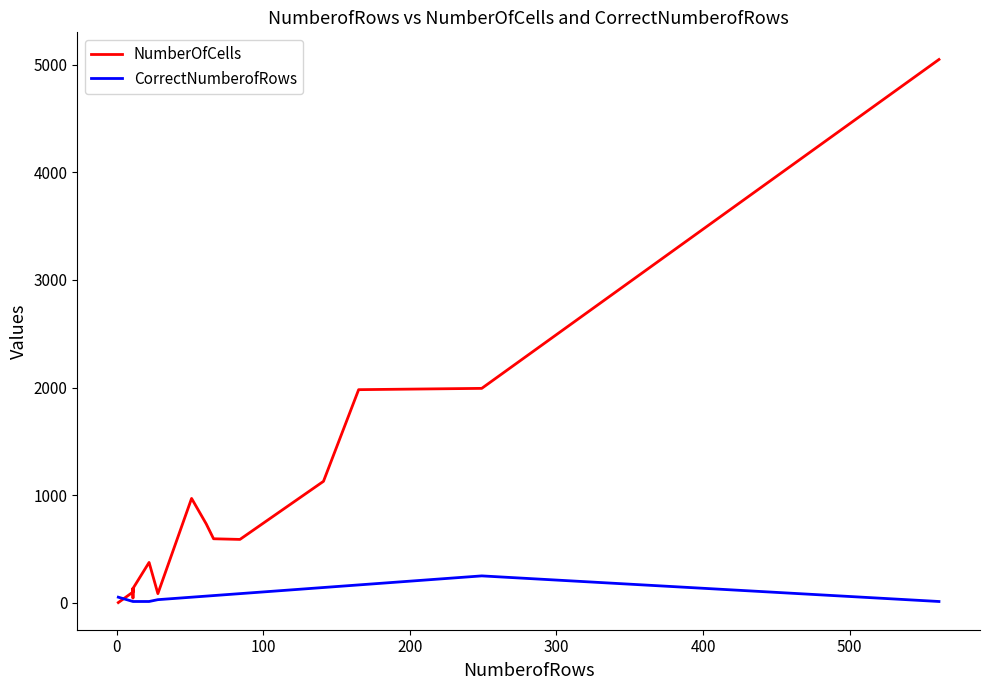

How many times do NumberOfCells and CorrectNumberofRows cross each other?

1